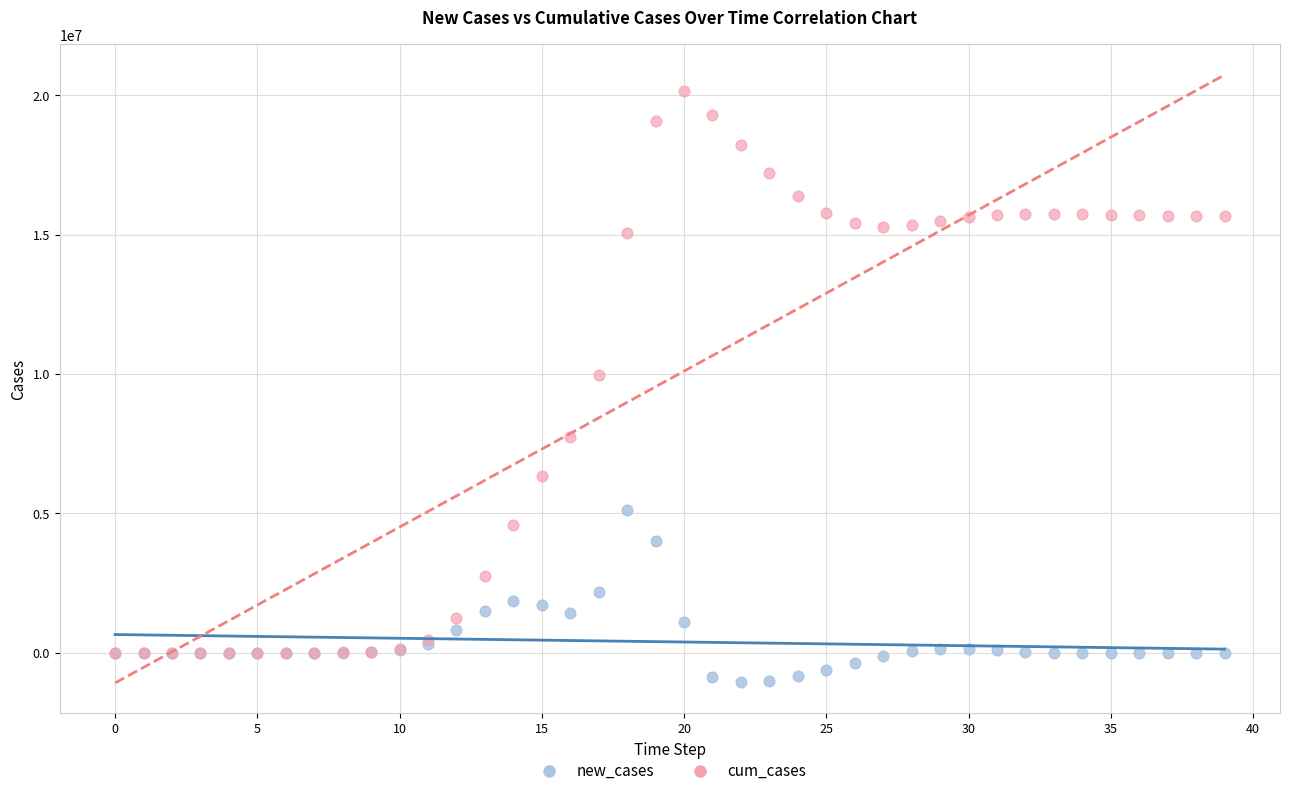

What are all the series names shown in the legend?

new_cases, cum_cases